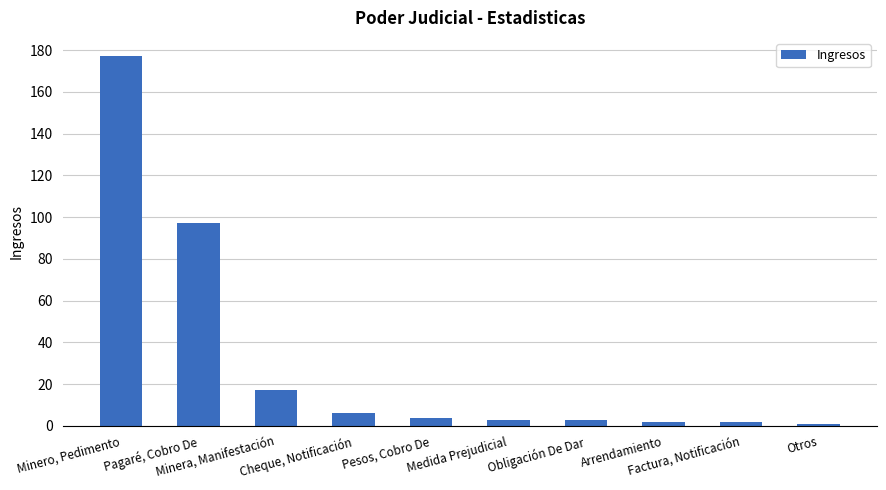

Reading left to right, what are all the values shown in this chart?

Minero, Pedimento=177	Pagaré, Cobro De=97	Minera, Manifestación=17	Cheque, Notificación=6	Pesos, Cobro De=4	Medida Prejudicial=3	Obligación De Dar=3	Arrendamiento=2	Factura, Notificación=2	Otros=1